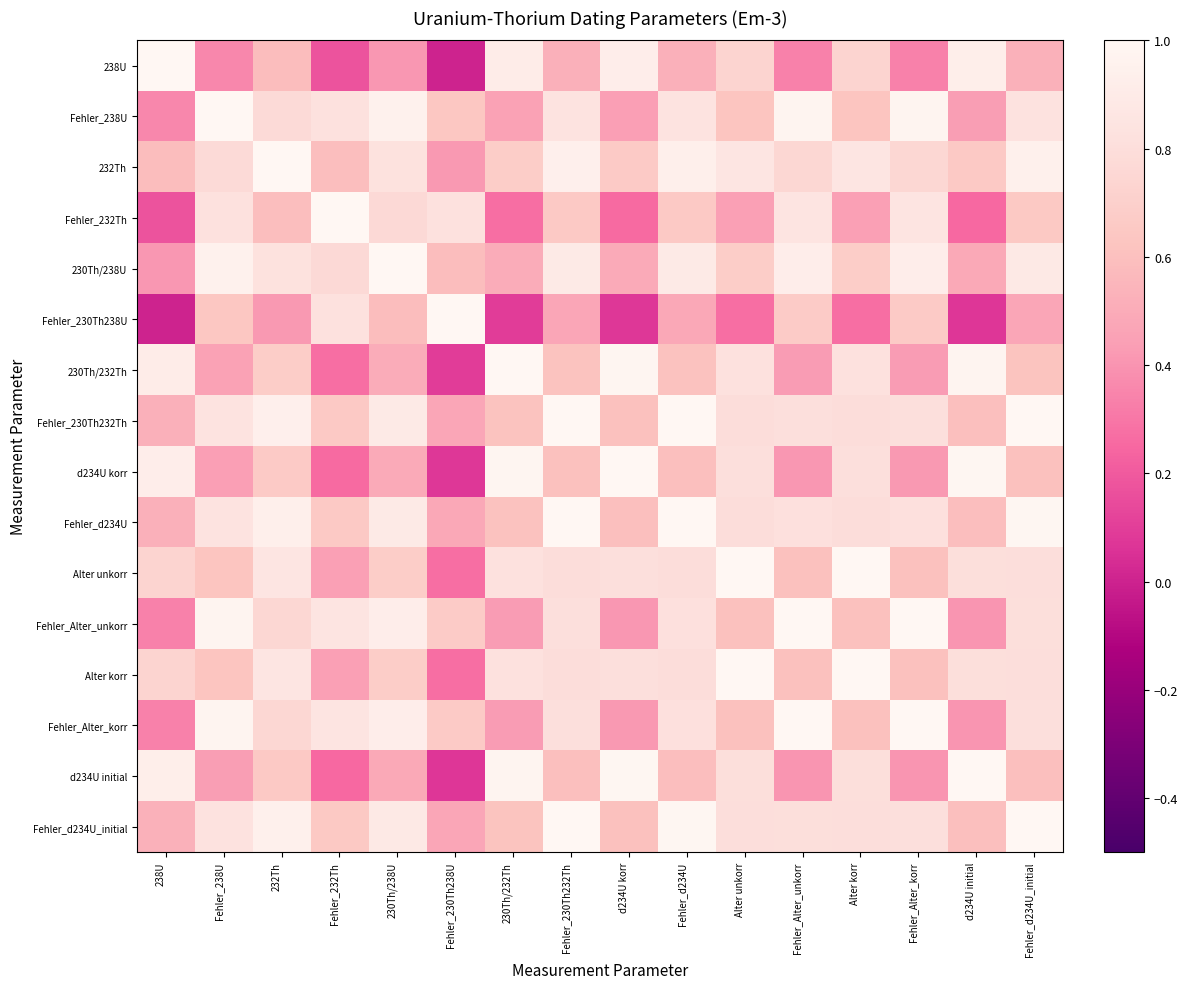

At how many categories does at least one series exceed 0?

16